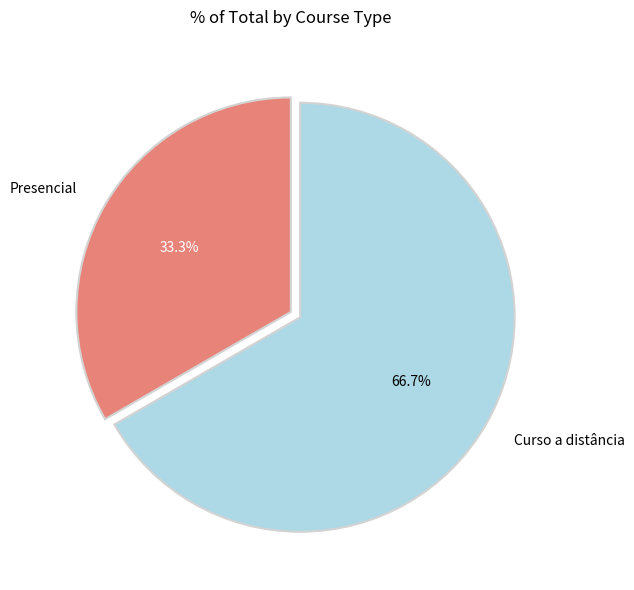

What percentage is the Curso a distância slice, to the nearest percent?

67%